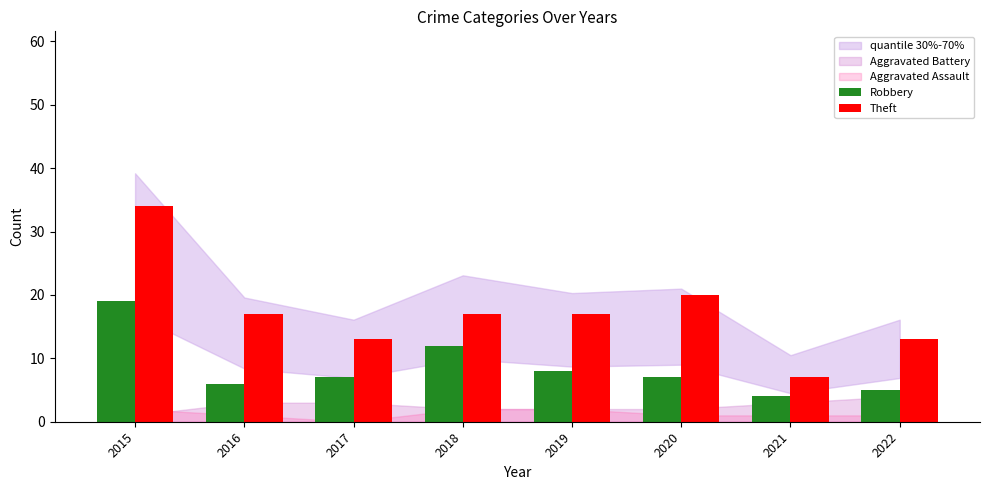

At which category is the sum across all series the highest?

2015